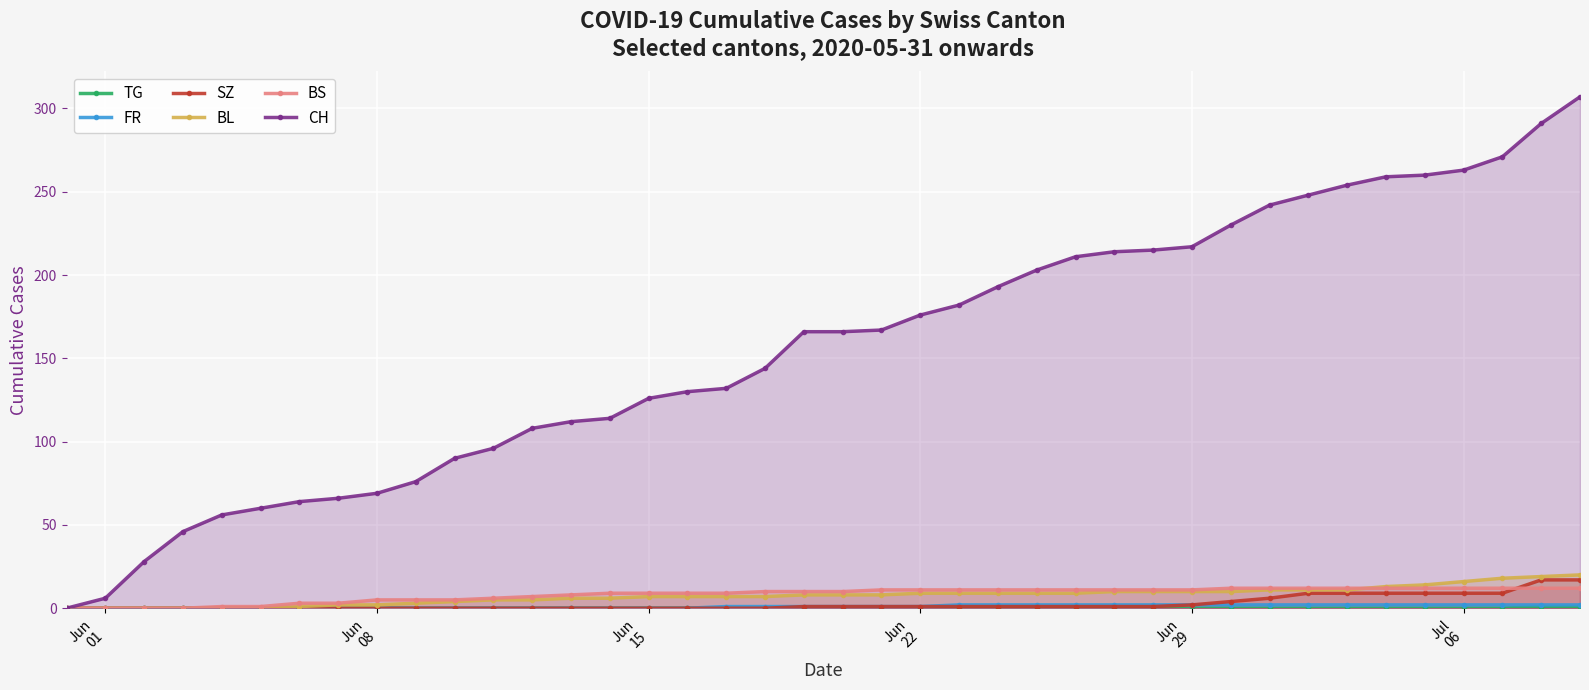

At how many categories does at least one series exceed 143?

22